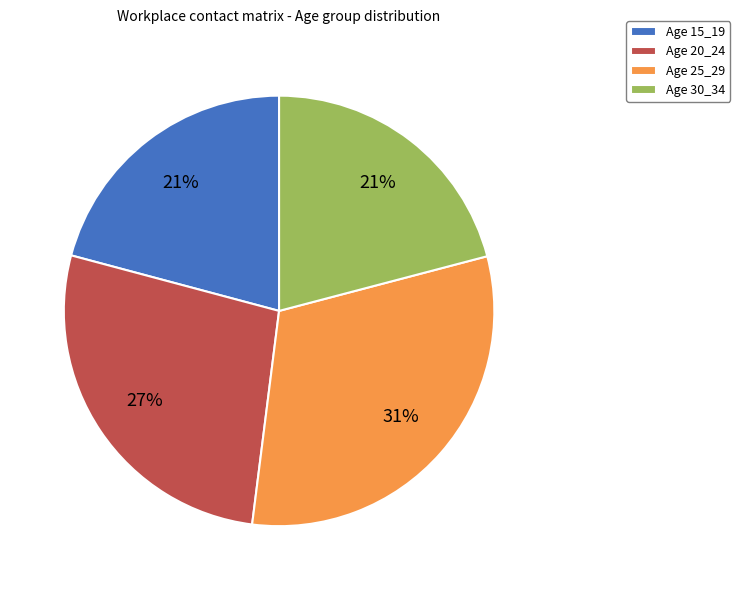

Which has a higher value, Age 25_29 or Age 30_34?

Age 25_29